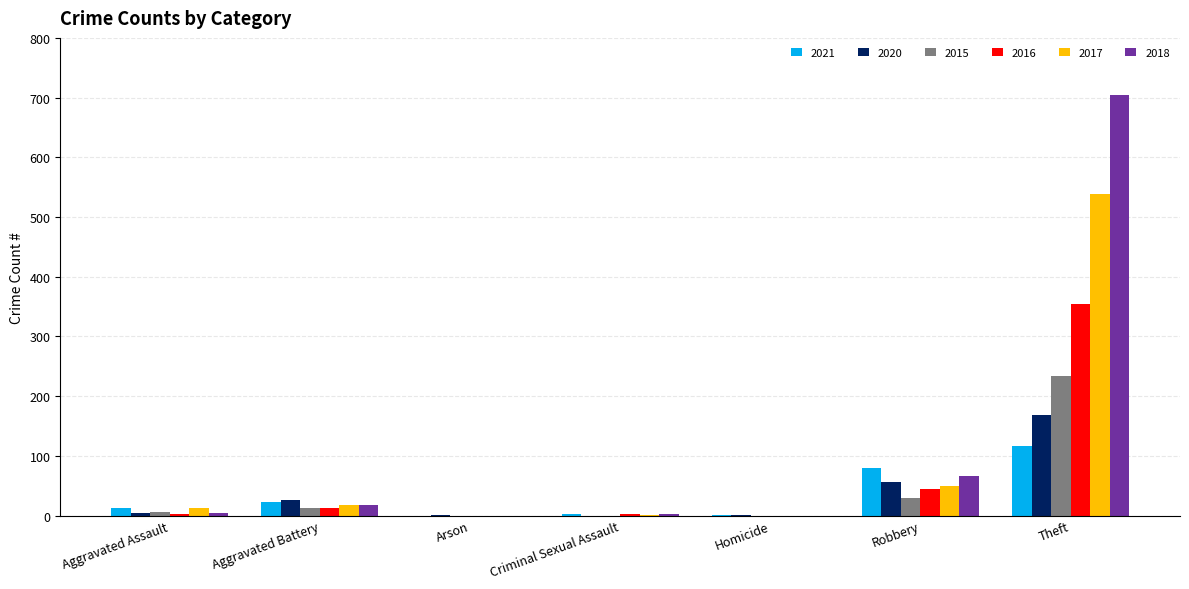

How many distinct data groups are displayed?

6